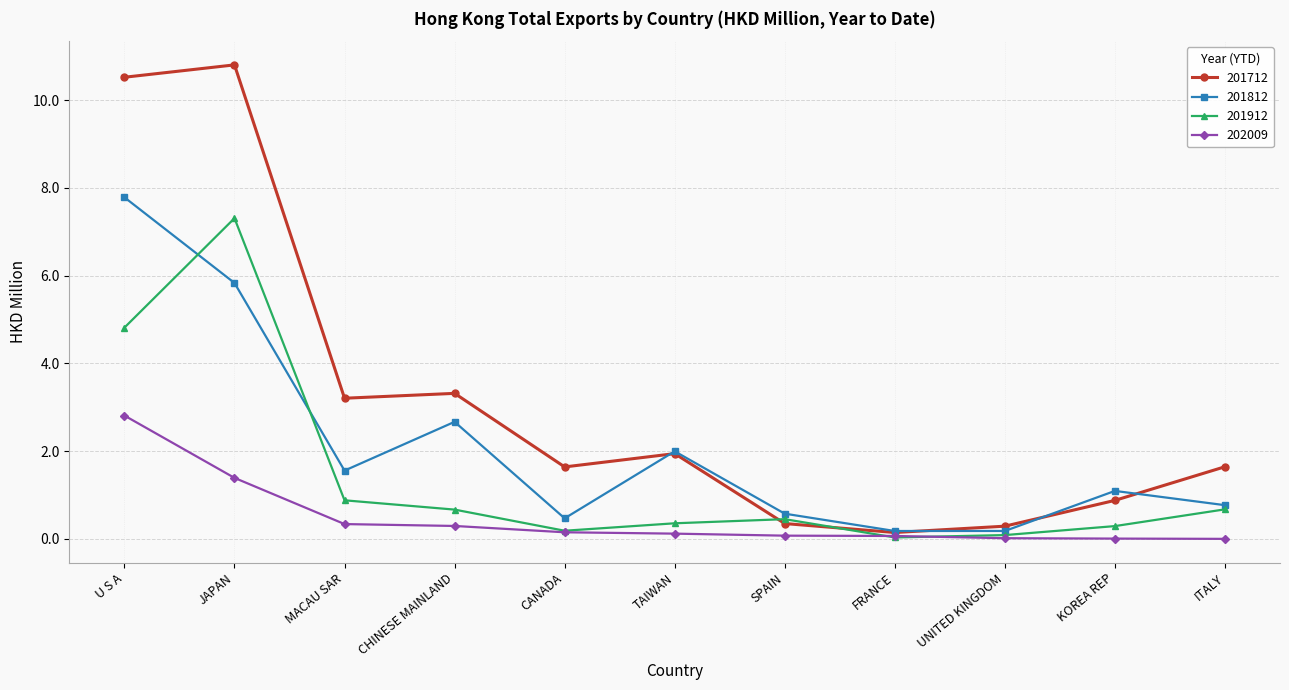

What is the sum of all 201912 values?

15.7